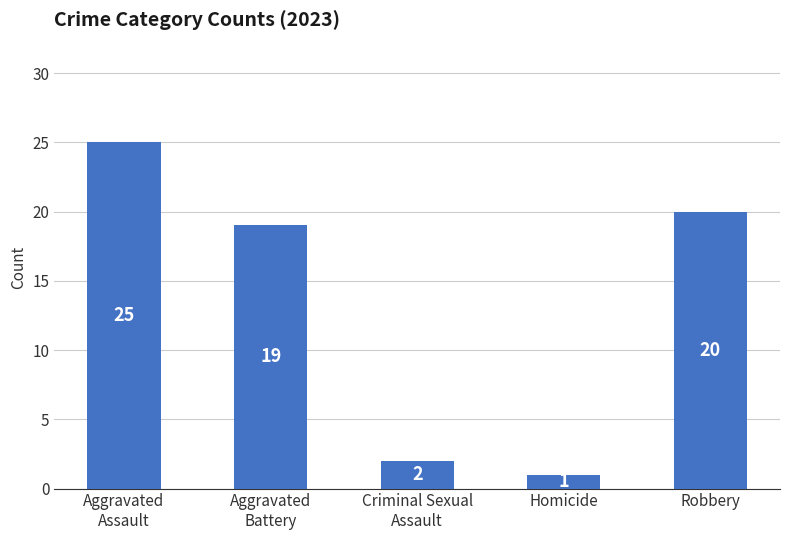

Are the bars grouped side by side (vs. stacked)?

No